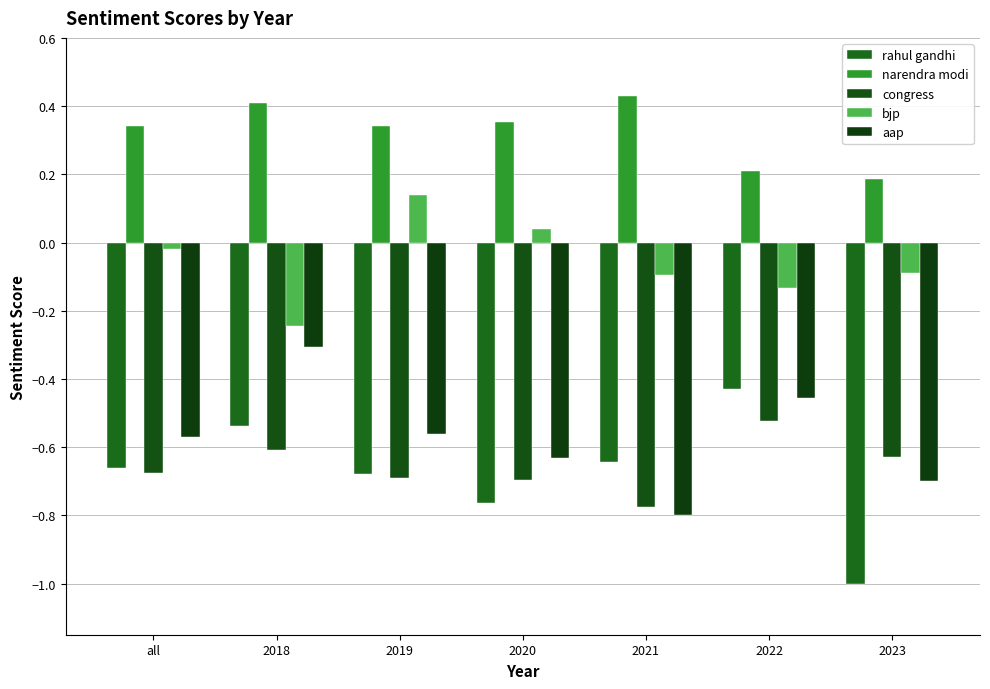

Which series has the widest spread of values?

rahul gandhi